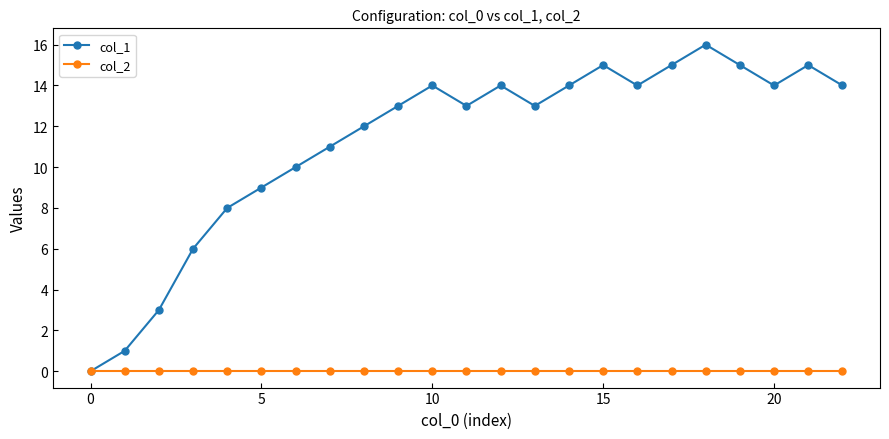

Which series has the largest total across all categories?

col_1